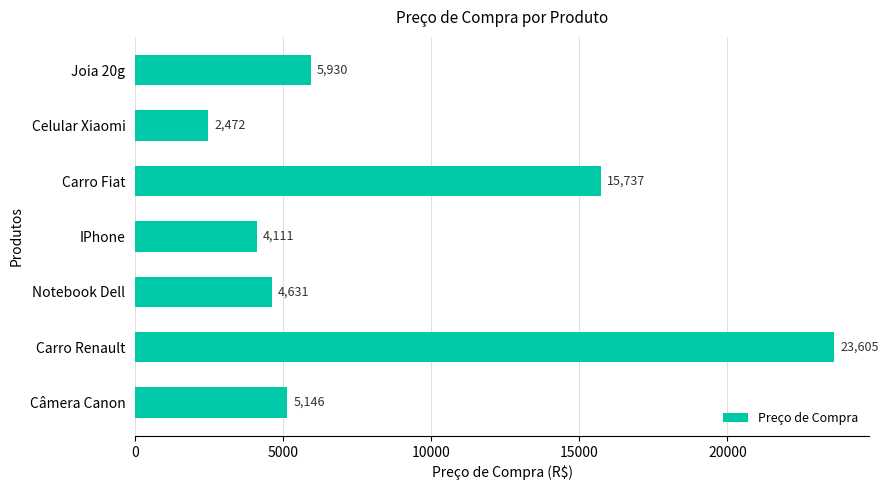

At which category does the chart reach its minimum across all series?

Celular Xiaomi